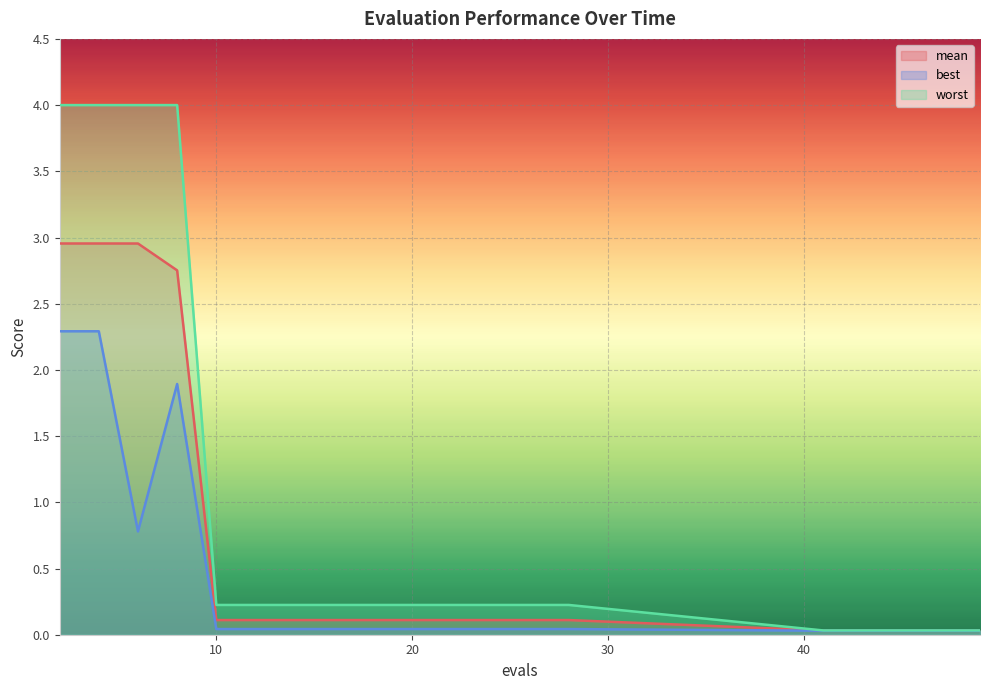

Count the number of data series in this chart.

3